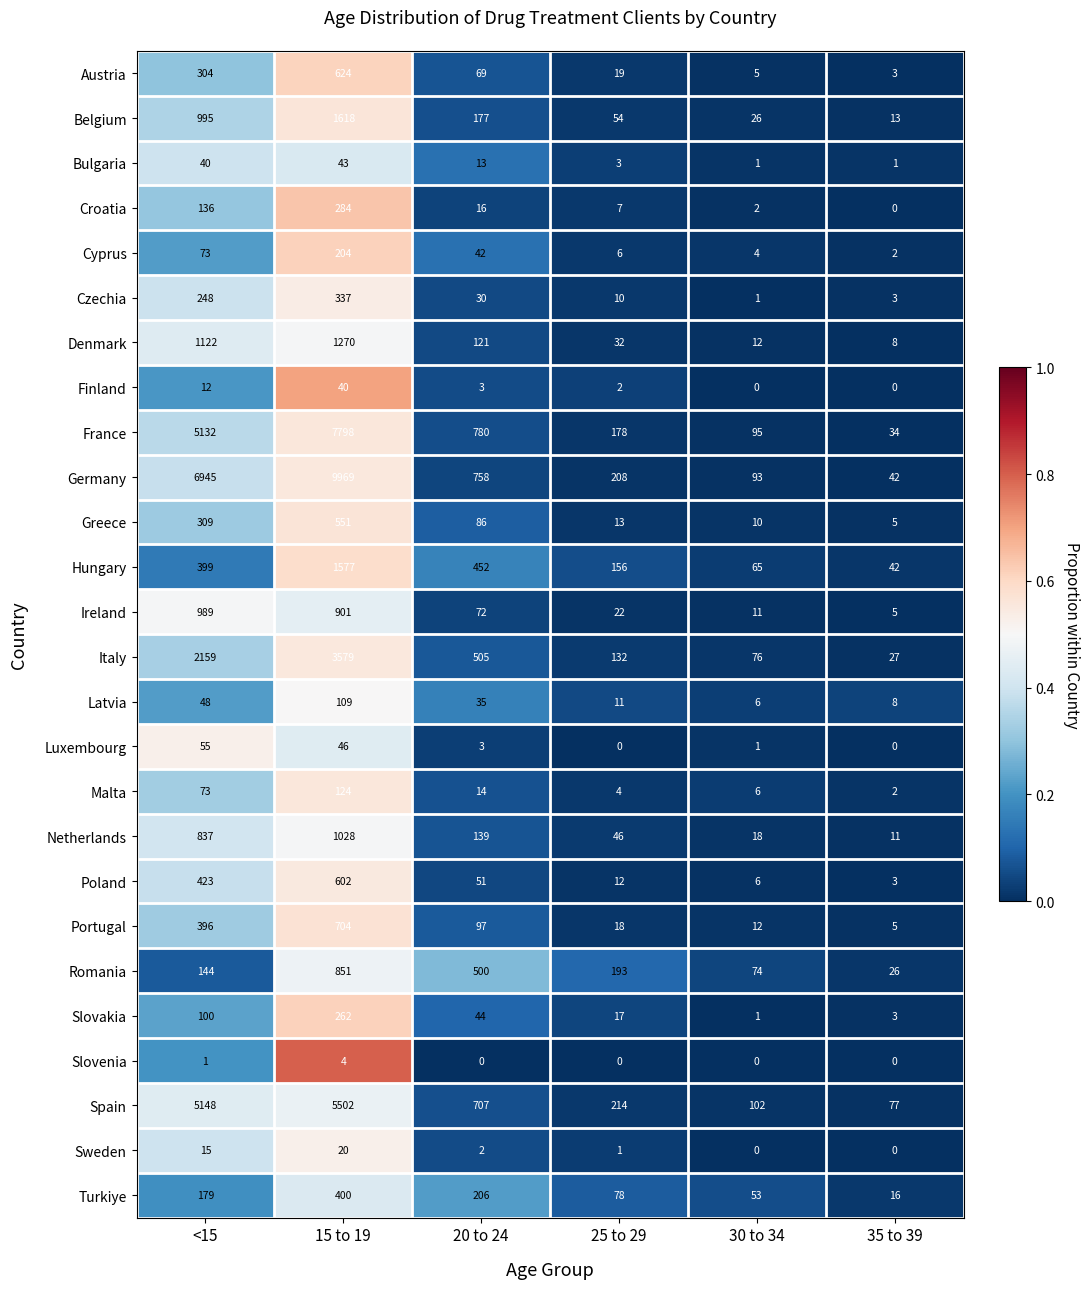

Rank the series by their maximum value, from lowest to highest.

Slovenia, Sweden, Finland, Bulgaria, Luxembourg, Latvia, Malta, Cyprus, Slovakia, Croatia, Czechia, Turkiye, Greece, Poland, Austria, Portugal, Romania, Ireland, Netherlands, Denmark, Hungary, Belgium, Italy, Spain, France, Germany